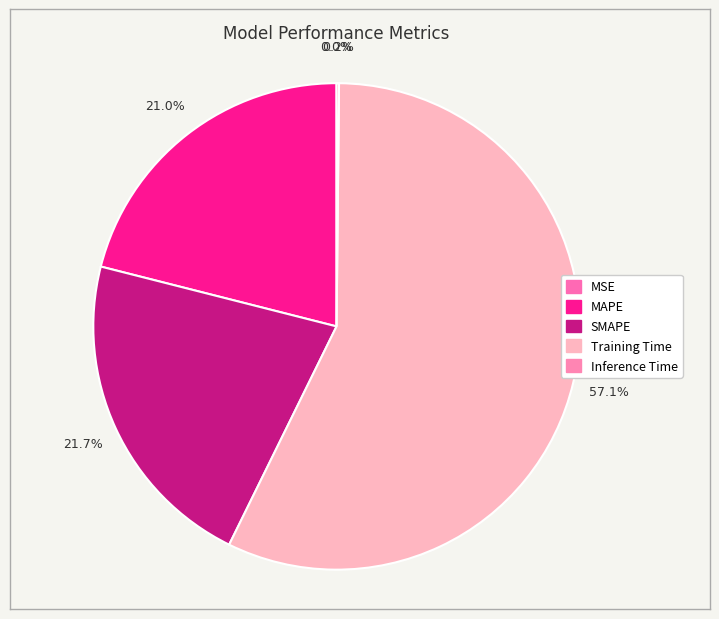

How many segments does this pie chart have?

5